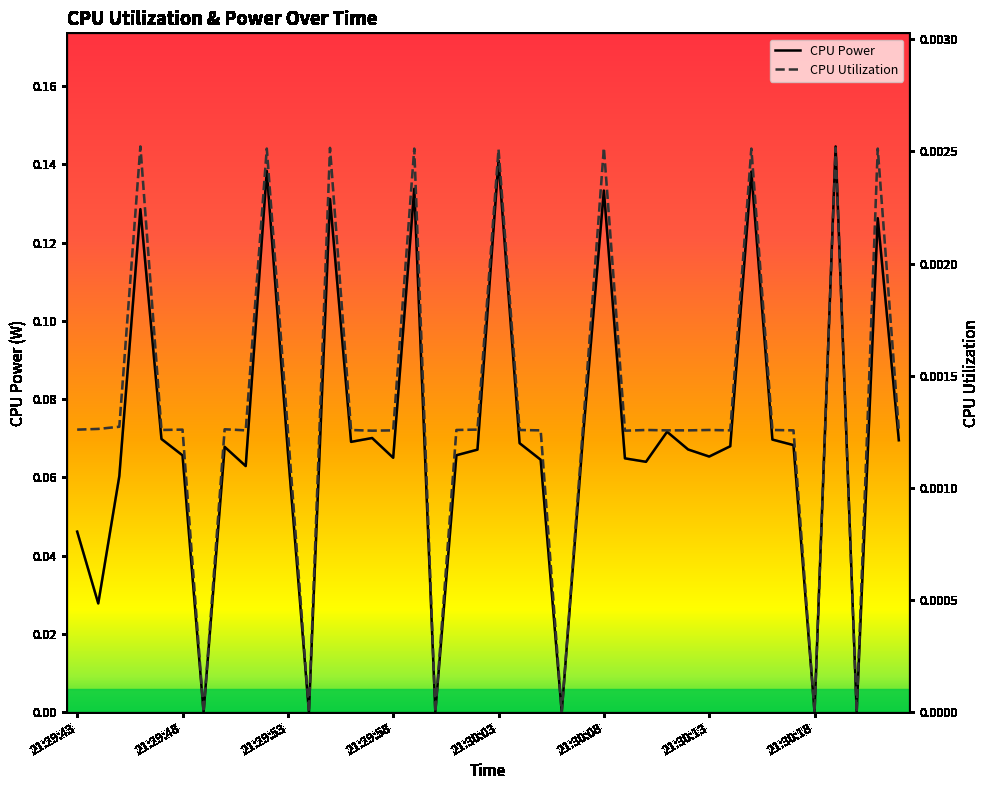

Count the CPU Power values in the range 0 to 1.

40